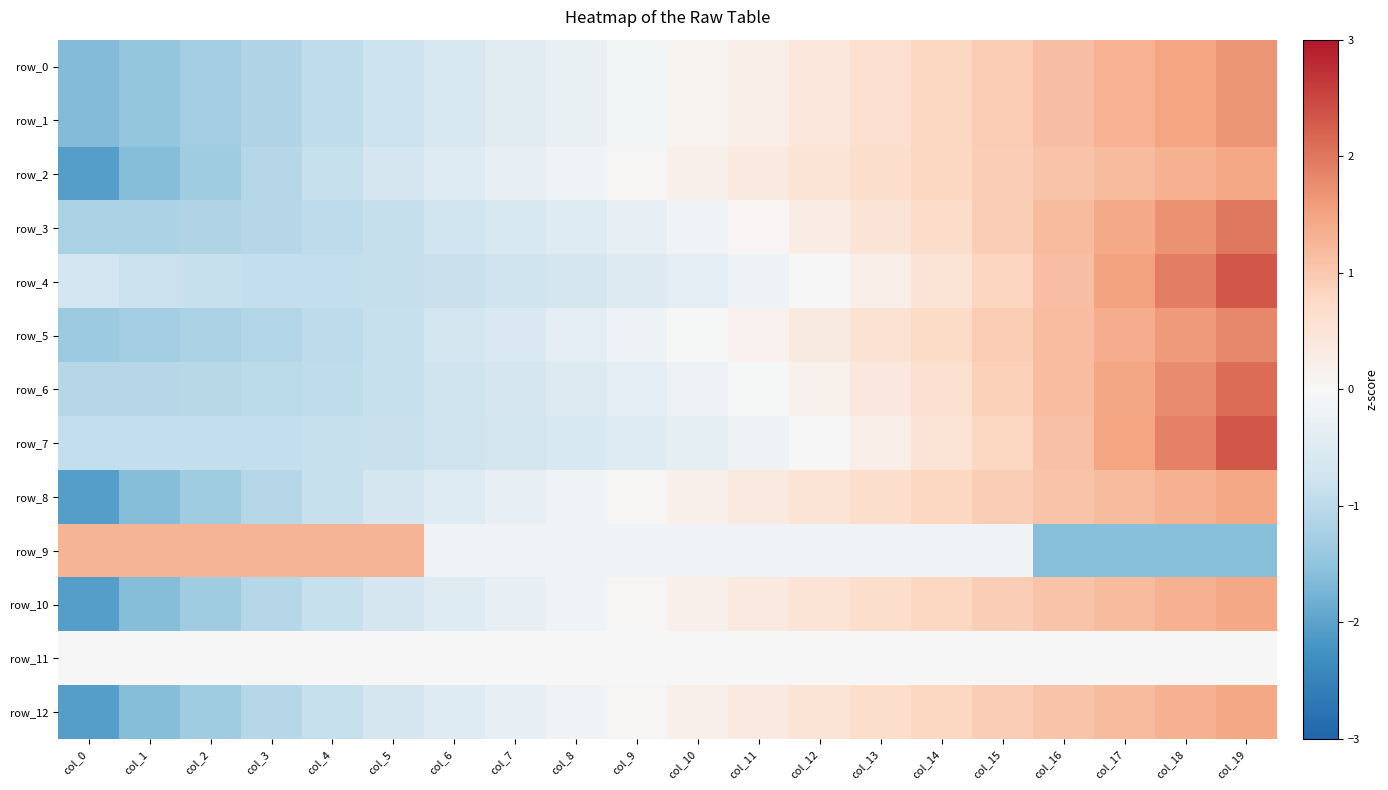

How many distinct data groups are displayed?

13